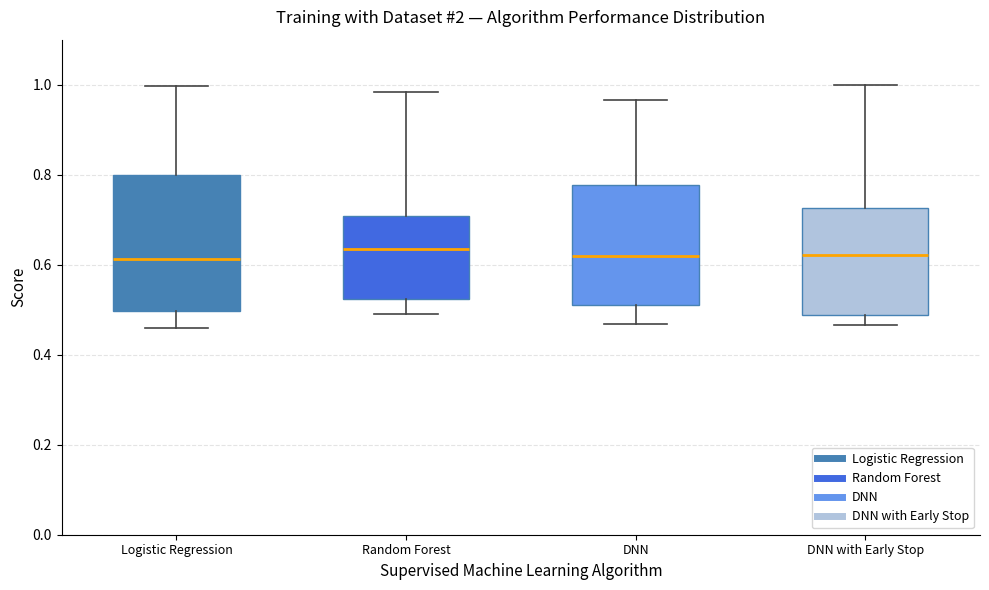

Where does the median line of the box for Logistic Regression sit on the y-axis? The values are not printed on the chart, so give them approximately, as read against the axis.

0.62